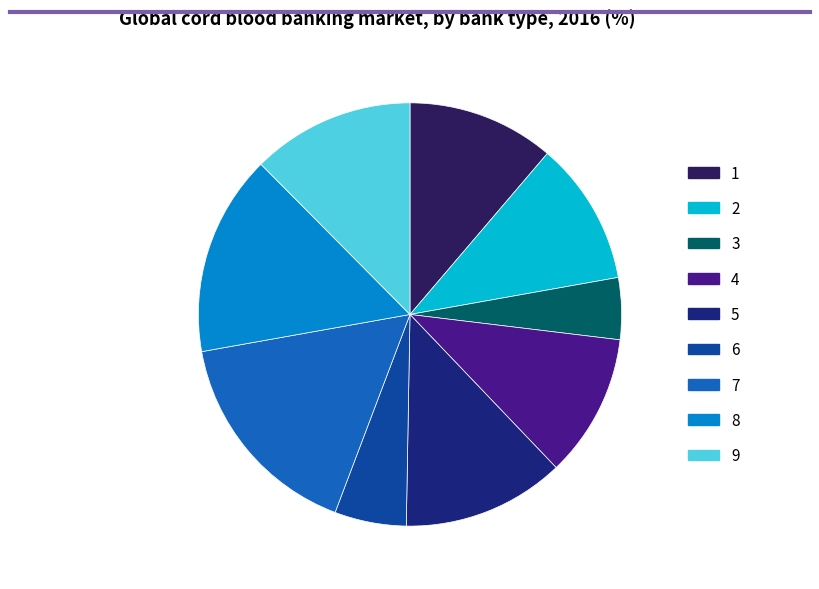

What is the ratio of the value at 6 to the value at 5?

0.4